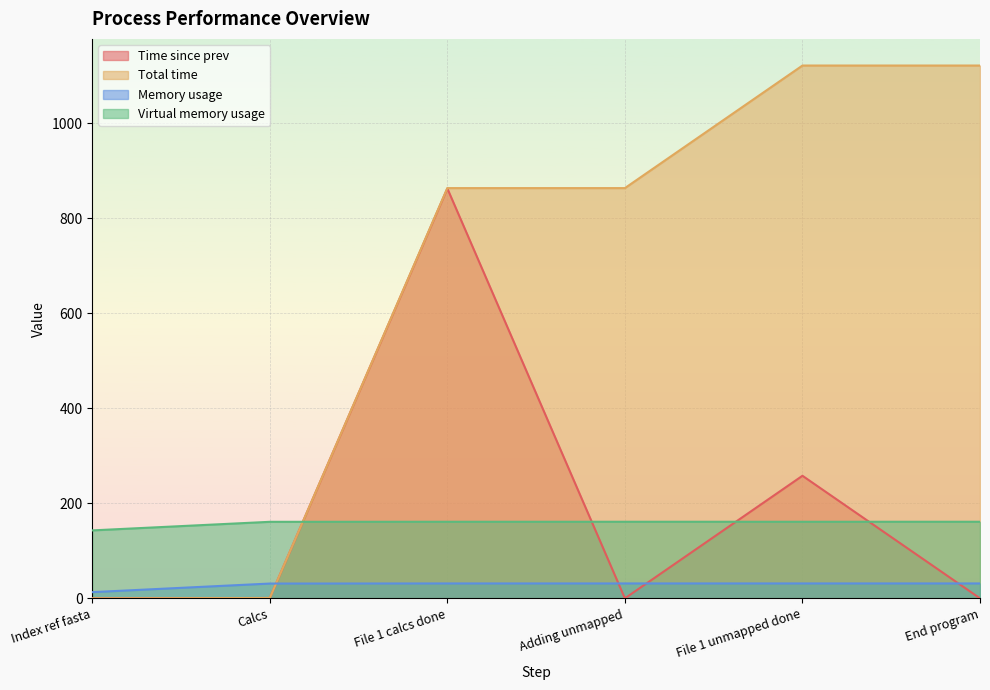

Is the value of Total time at Index ref fasta greater than the value of Time since prev at Index ref fasta?

No